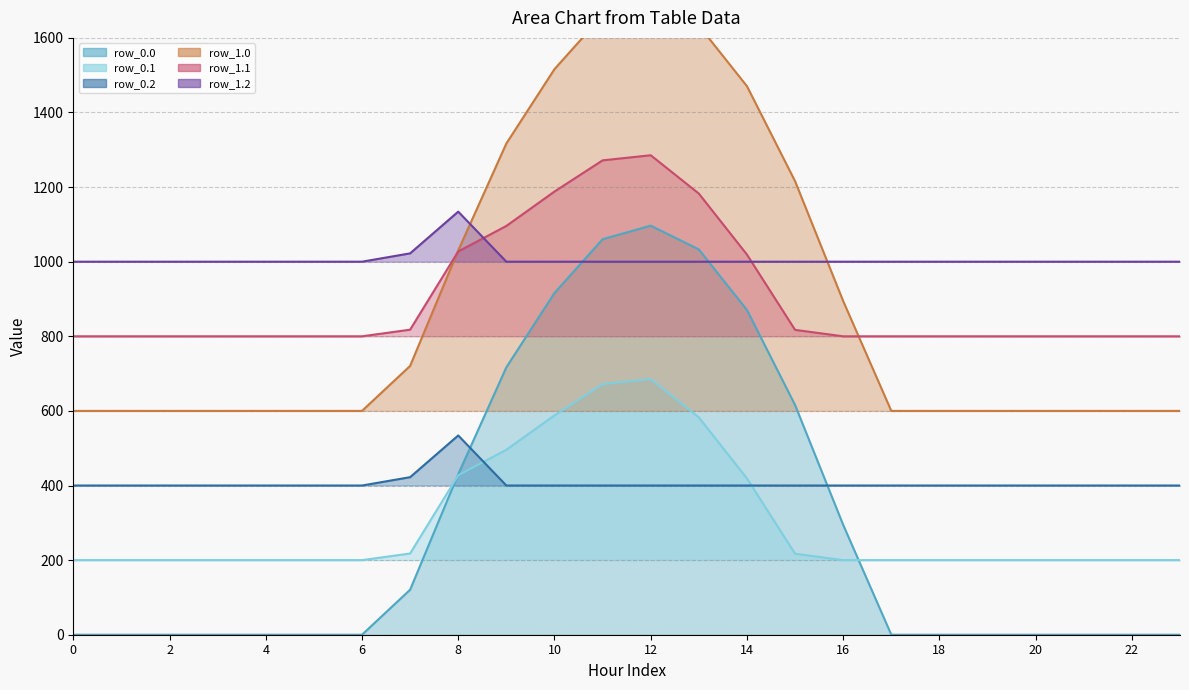

How many lines are shown in the chart?

6